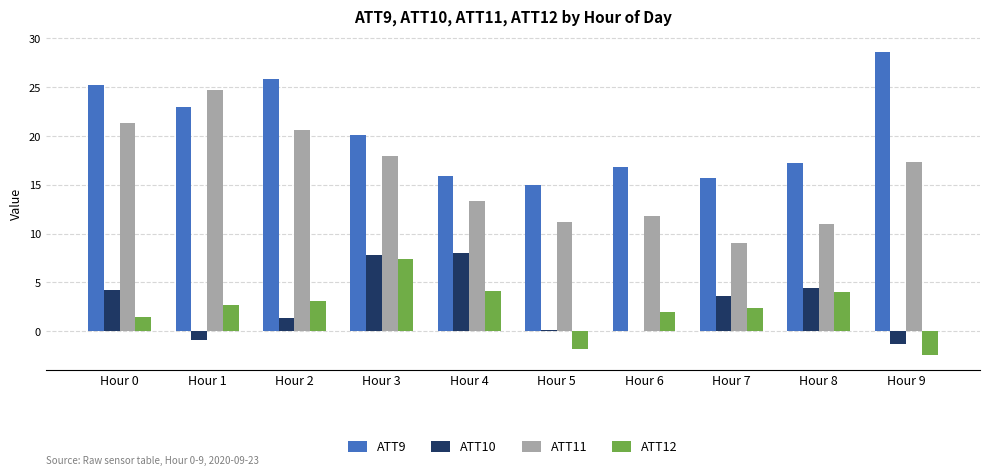

What is the sum of all ATT12 values?

22.9